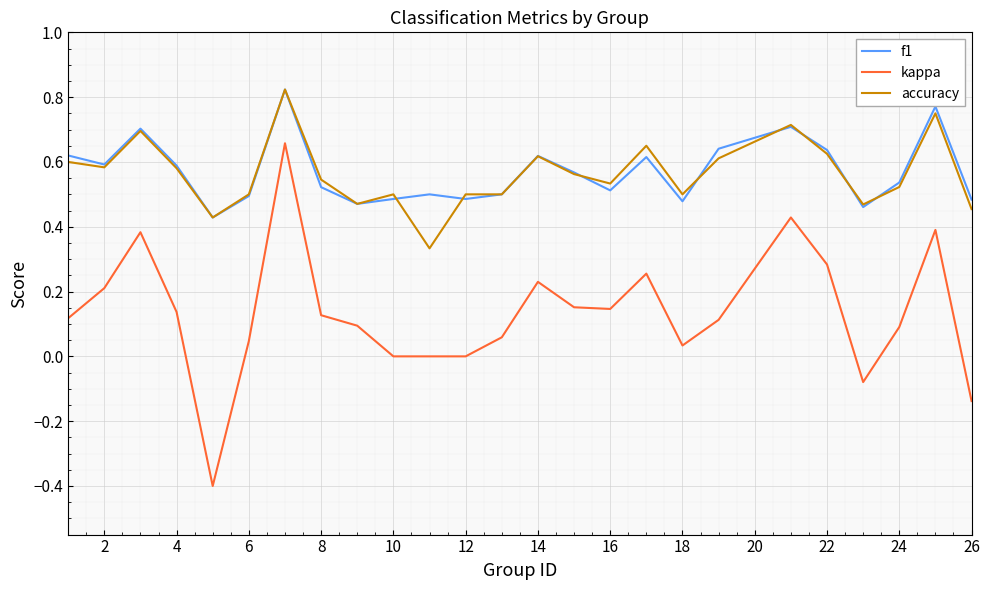

At how many categories does at least one series exceed 0?

25